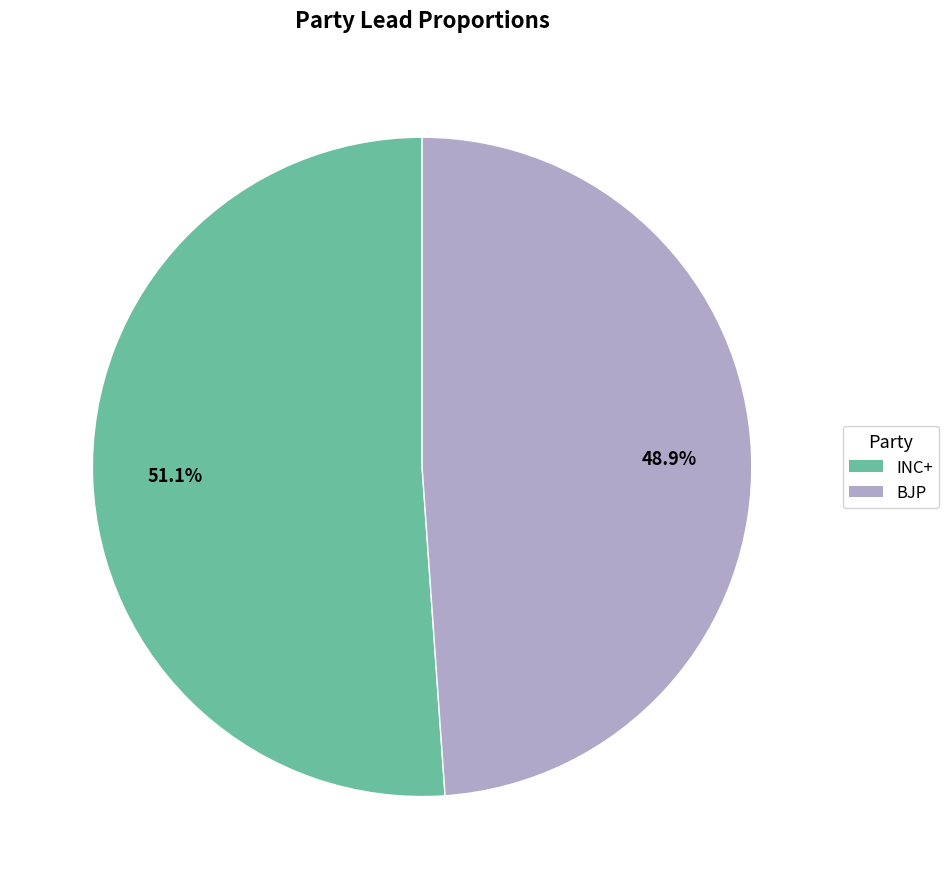

Combined, what portion of the pie is BJP and INC+?

100.0%